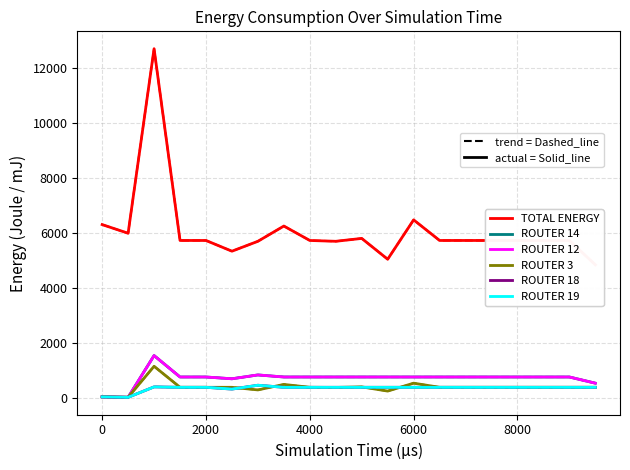

What is the greatest value displayed?

12692.0